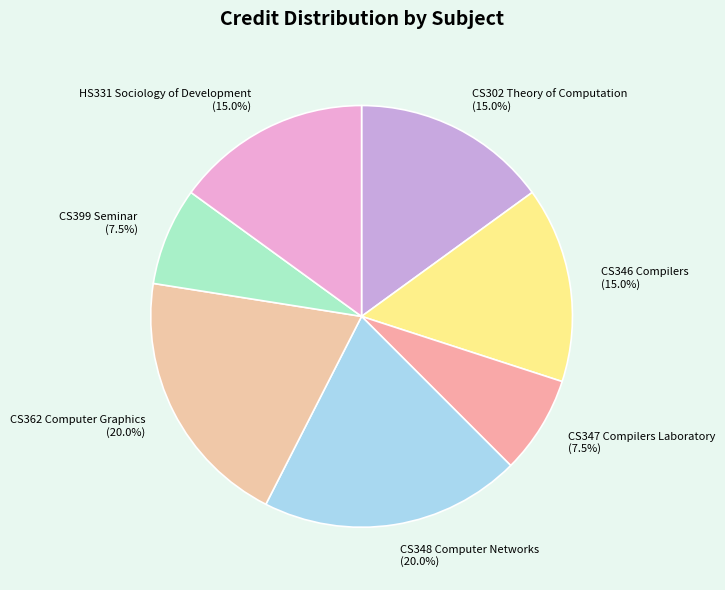

What percentage do CS348 Computer Networks and HS331 Sociology of Development together represent?

35.0%